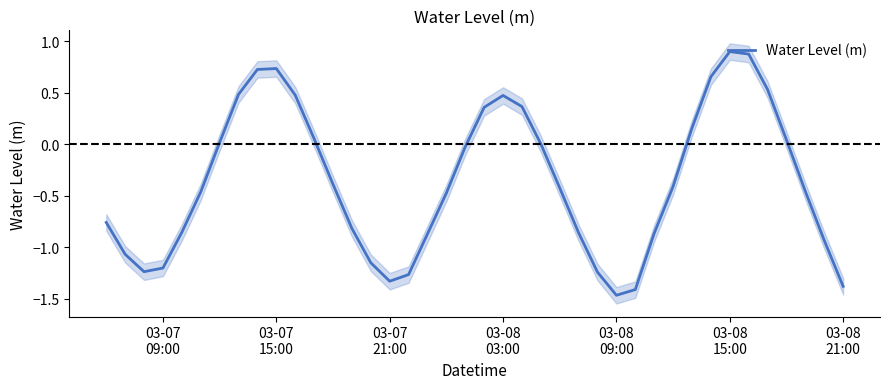

What is the highest value of the Water Level (m) series?

0.9